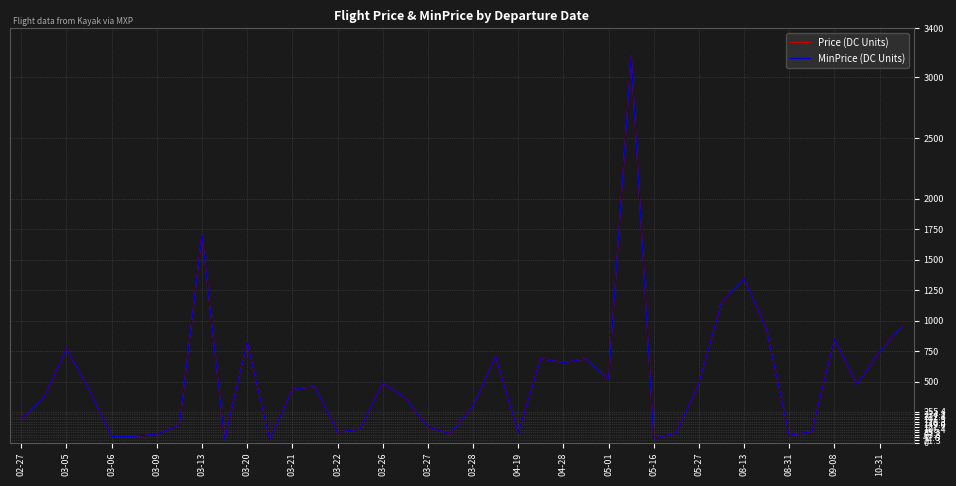

What is the sum of all MinPrice (DC Units) values?

20859.5